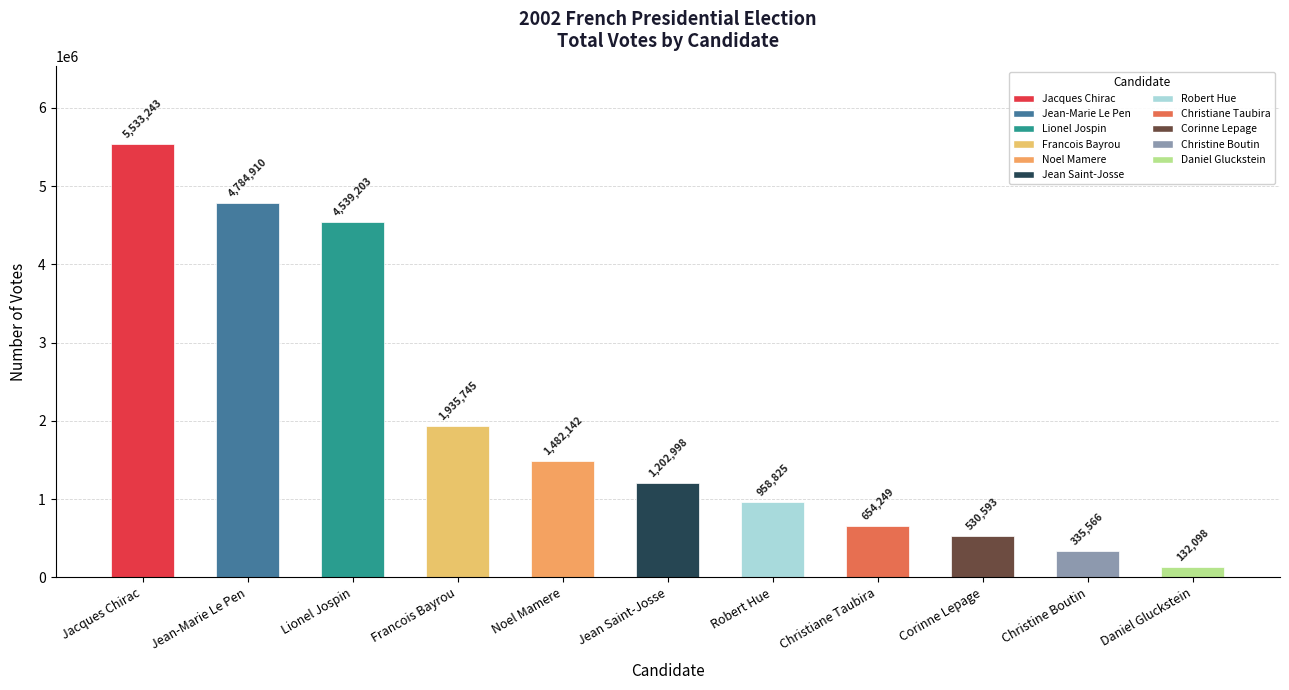

What is the change in value from Jean-Marie Le Pen to Francois Bayrou?

-2849165